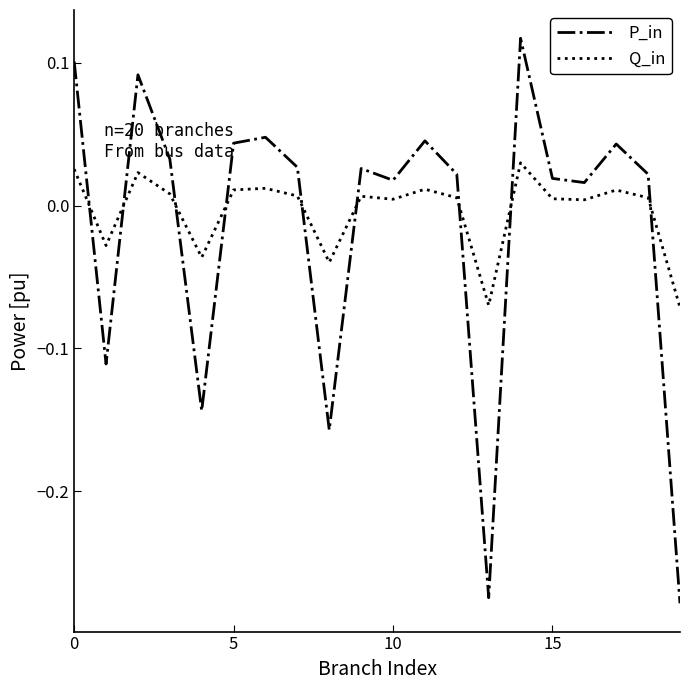

True or false: P_in and Q_in intersect in this chart.

True